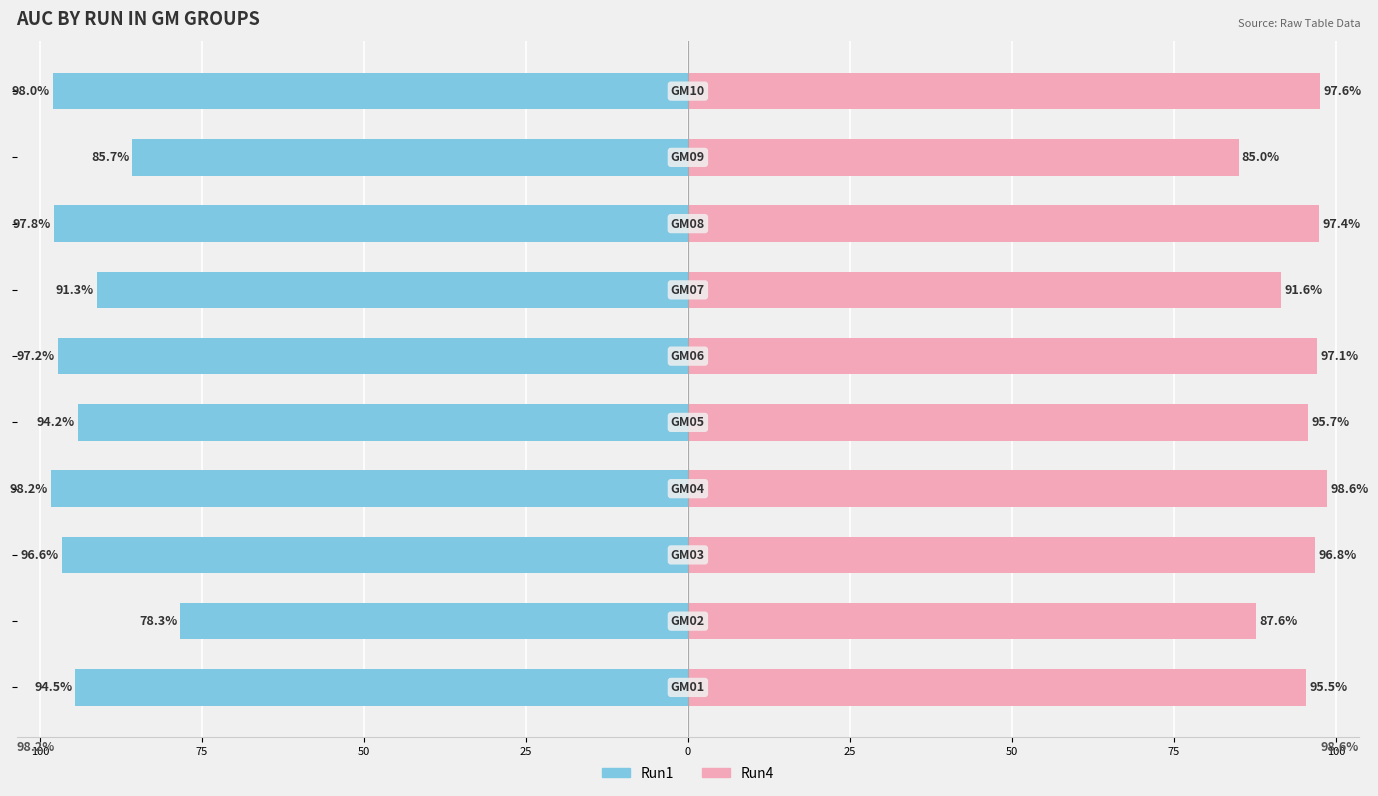

Are the bars horizontal?

Yes